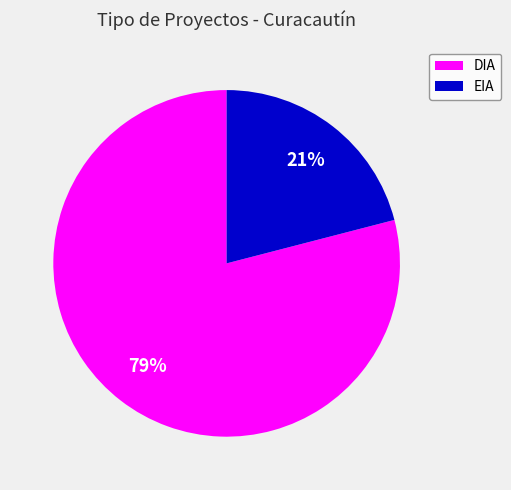

To the nearest percent, what percentage of the pie is DIA?

79%